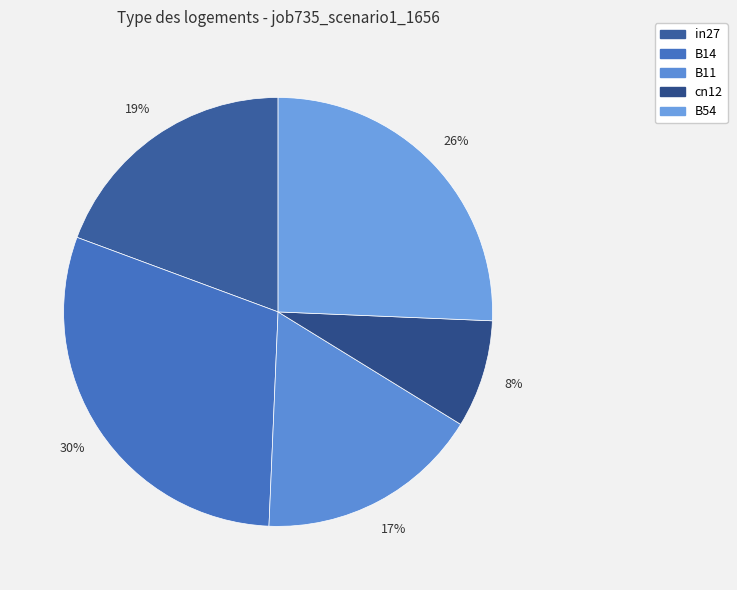

Does B54 represent more than half of the total?

No